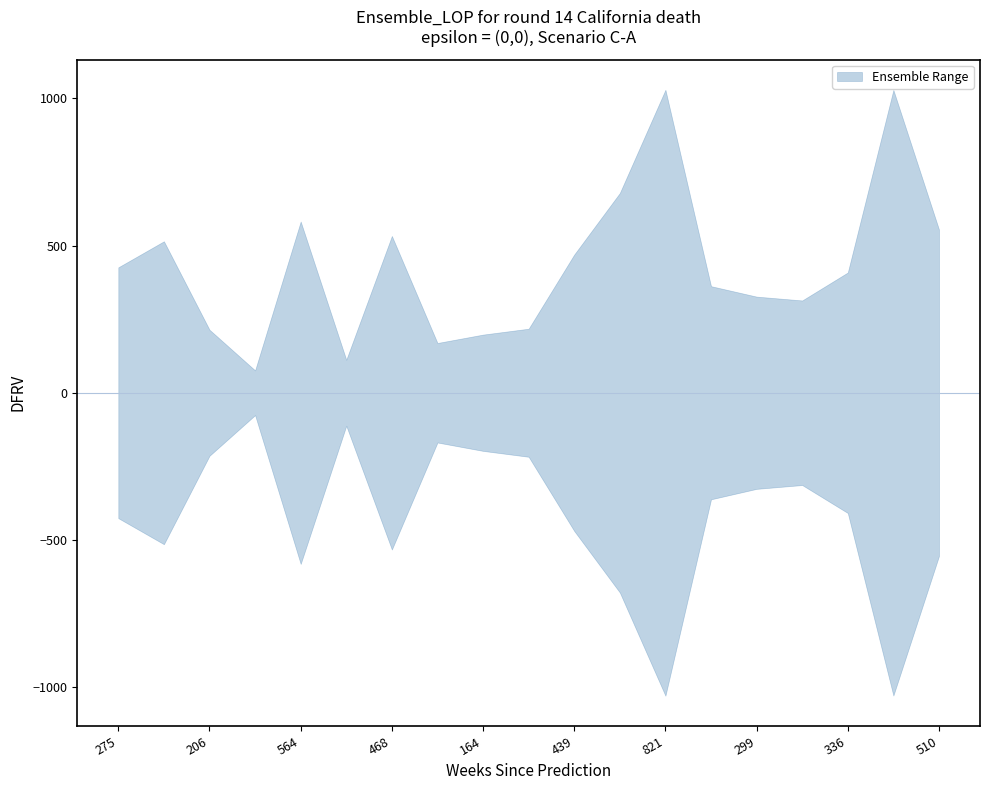

At which category is the sum across all series the highest?

17